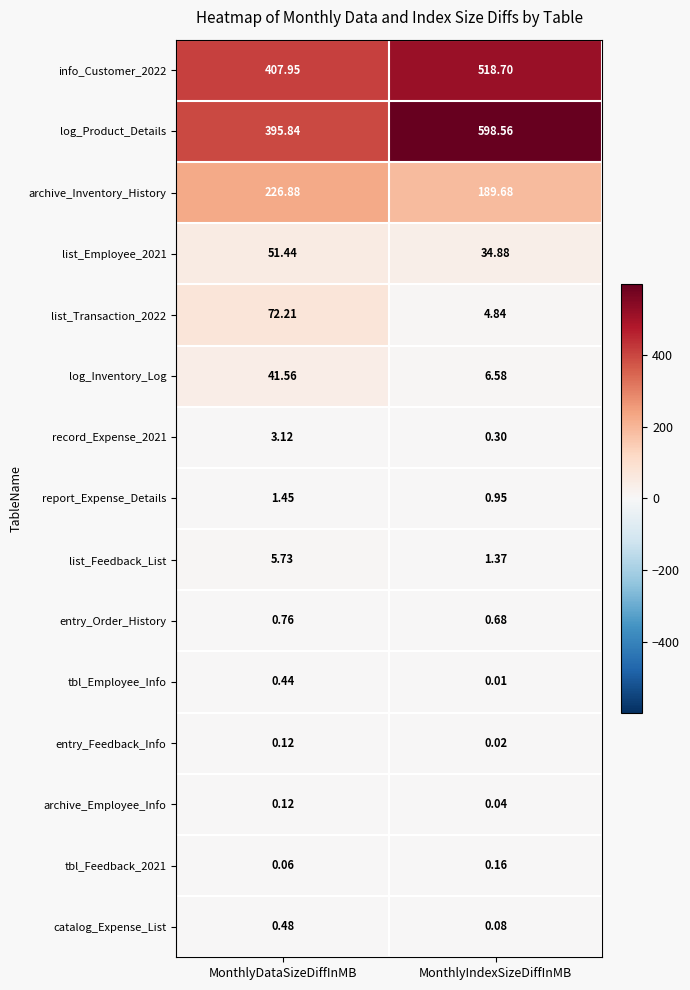

Which category has the highest value in the log_Product_Details series?

MonthlyIndexSizeDiffInMB